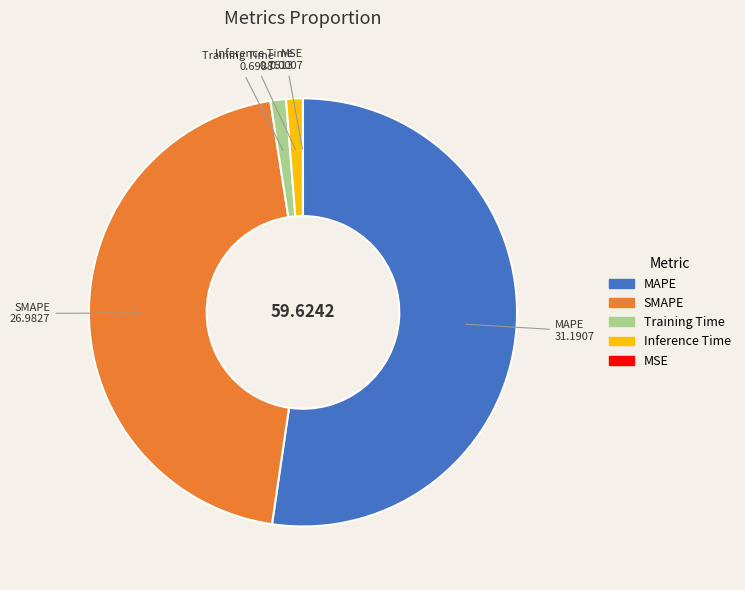

Which category accounts for the majority?

MAPE